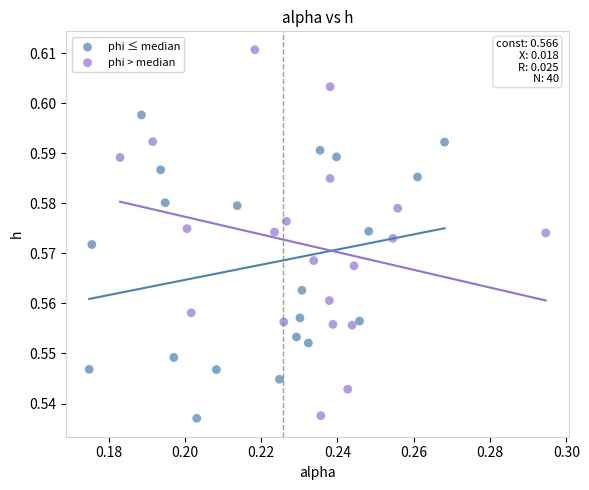

What are all the series names shown in the legend?

phi ≤ median, phi > median